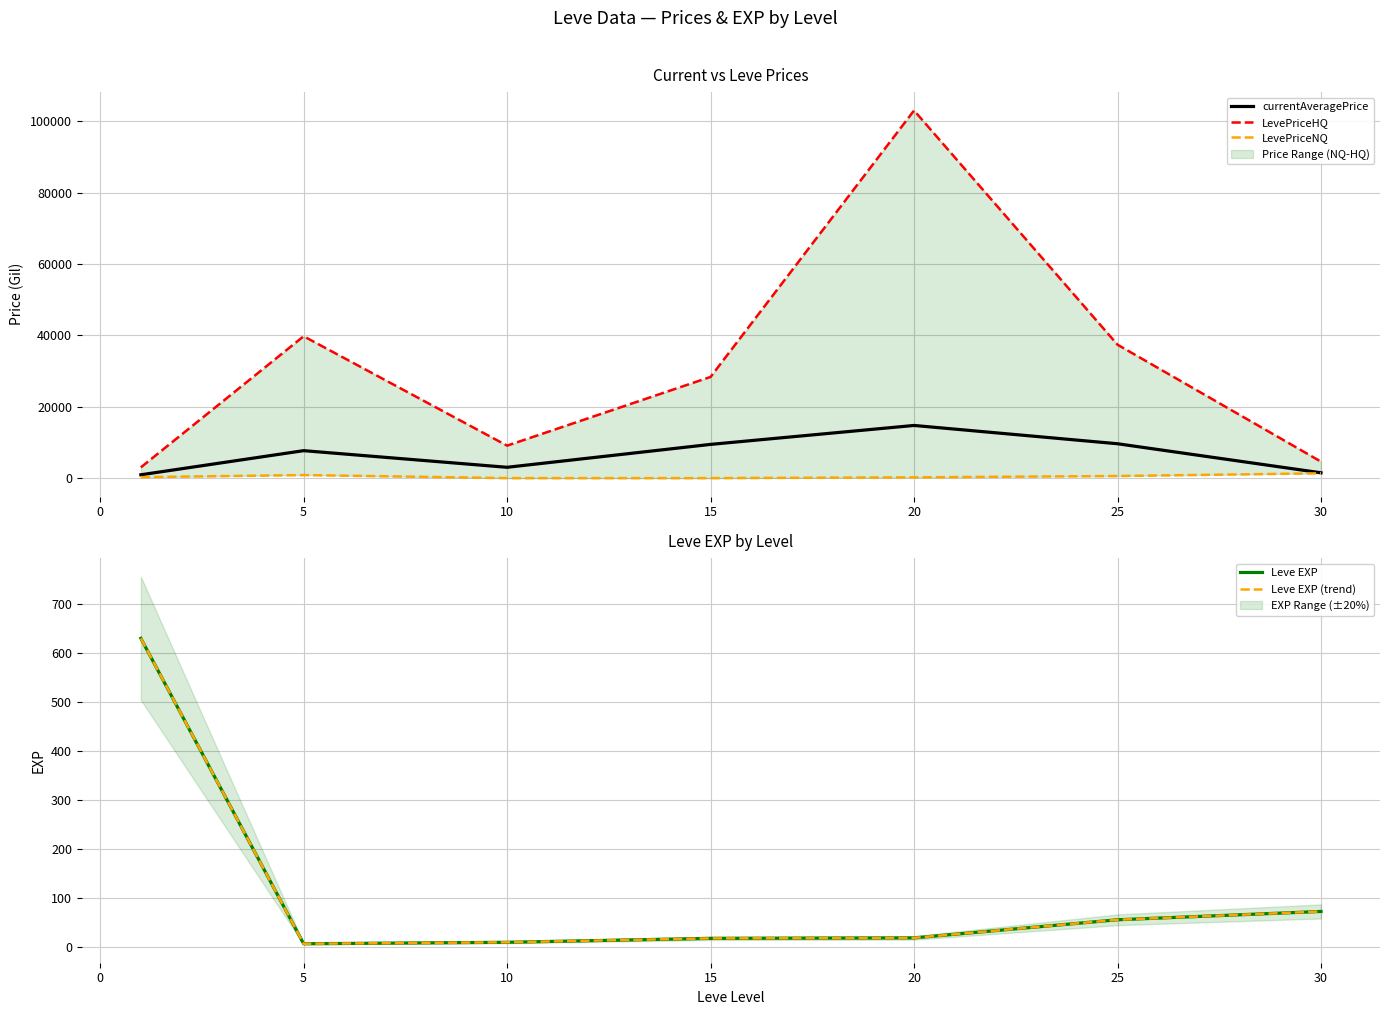

Which series has the largest range (max minus min)?

LevePriceHQ